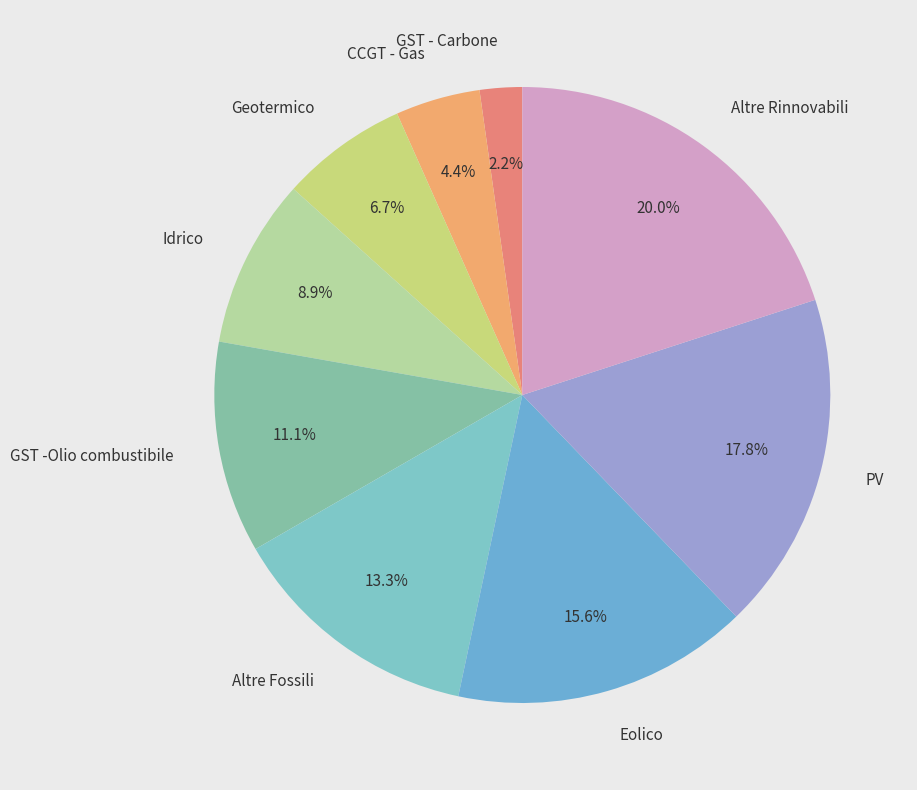

Which category has the biggest portion of the pie?

Altre Rinnovabili